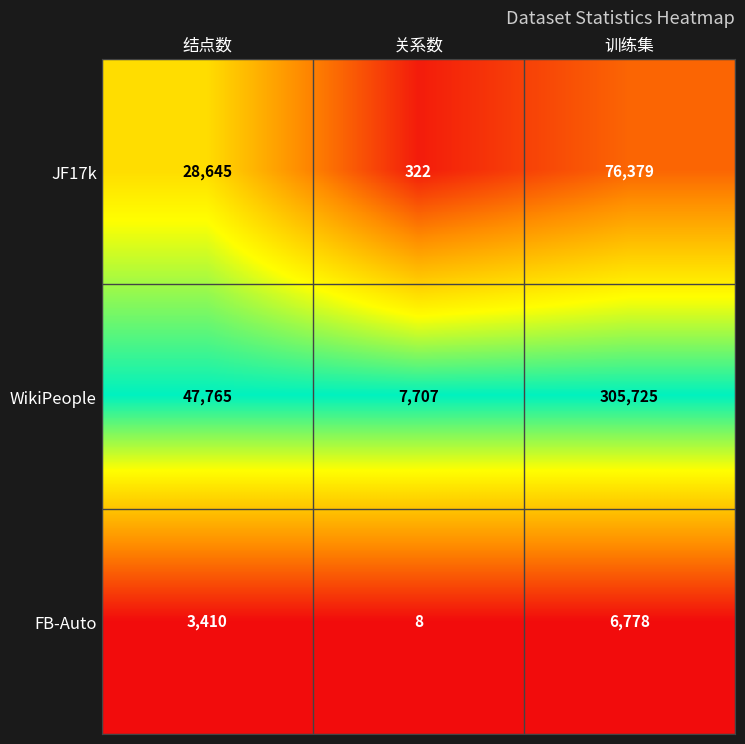

What is the greatest value displayed?

305725